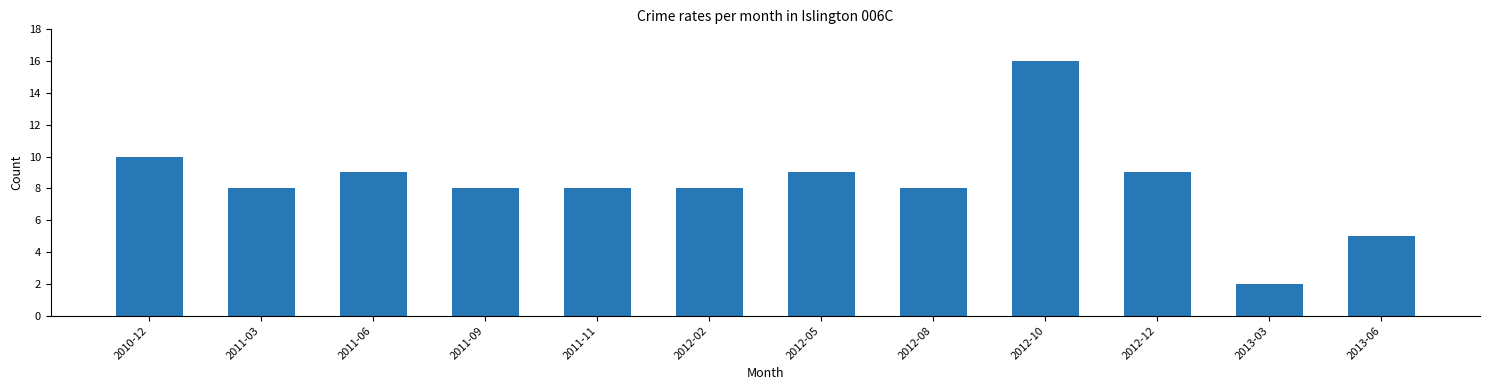

What is the ratio of the value at 2012-08 to the value at 2013-06?

1.6